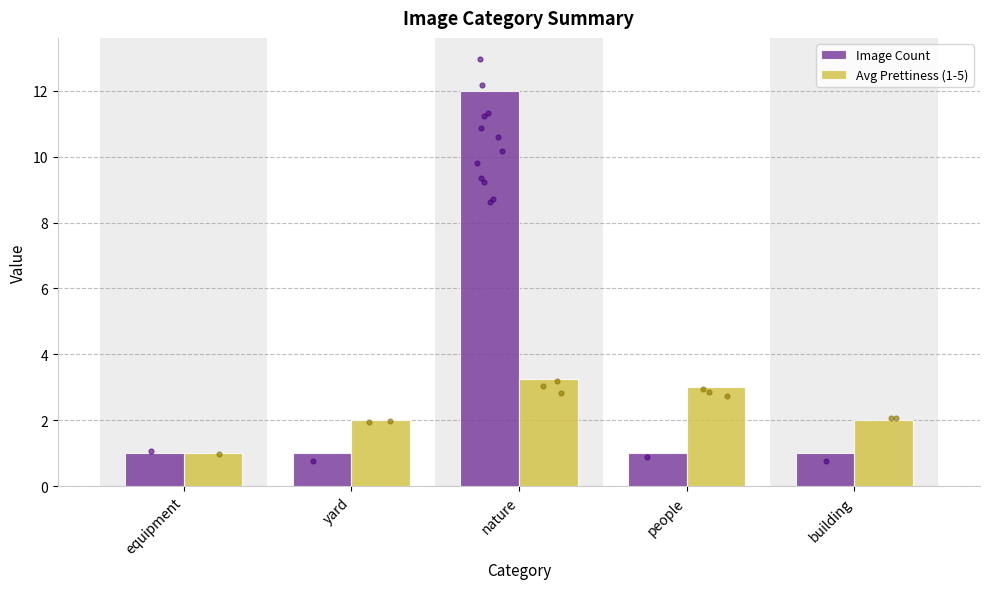

At how many categories does at least one series exceed 2?

2